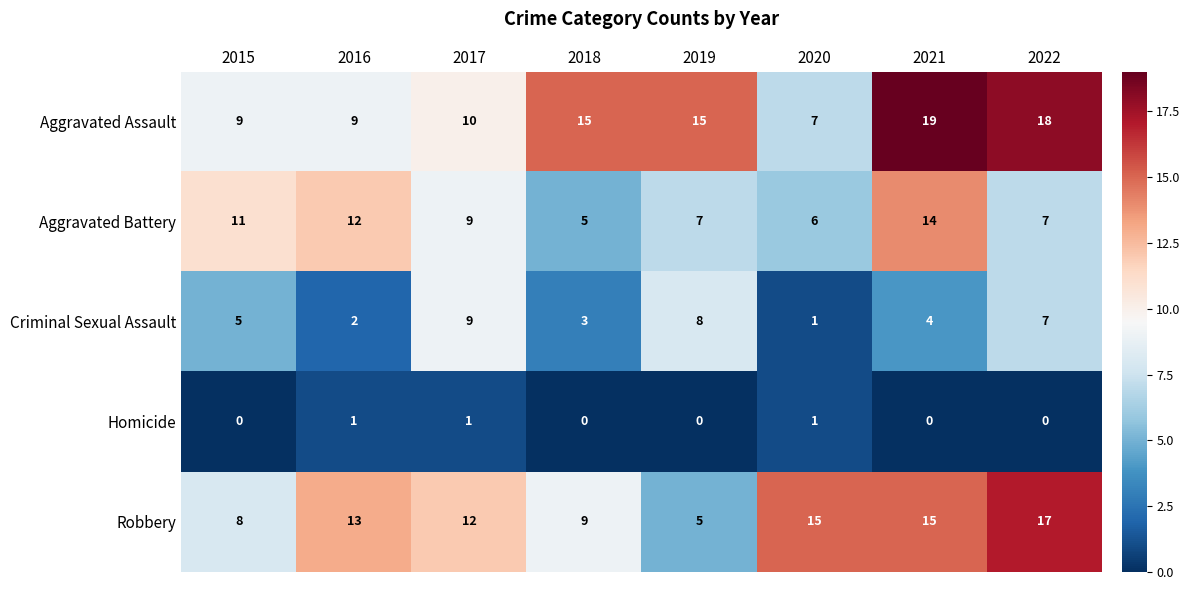

True or false: Aggravated Battery has a value of 10 at 2020.

False